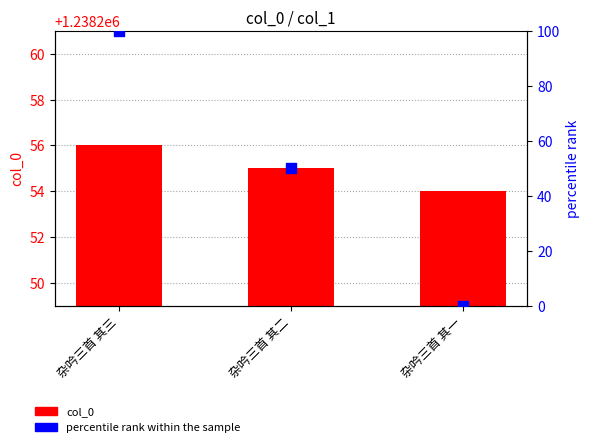

Which series has the widest spread of Y values?

percentile rank within the sample